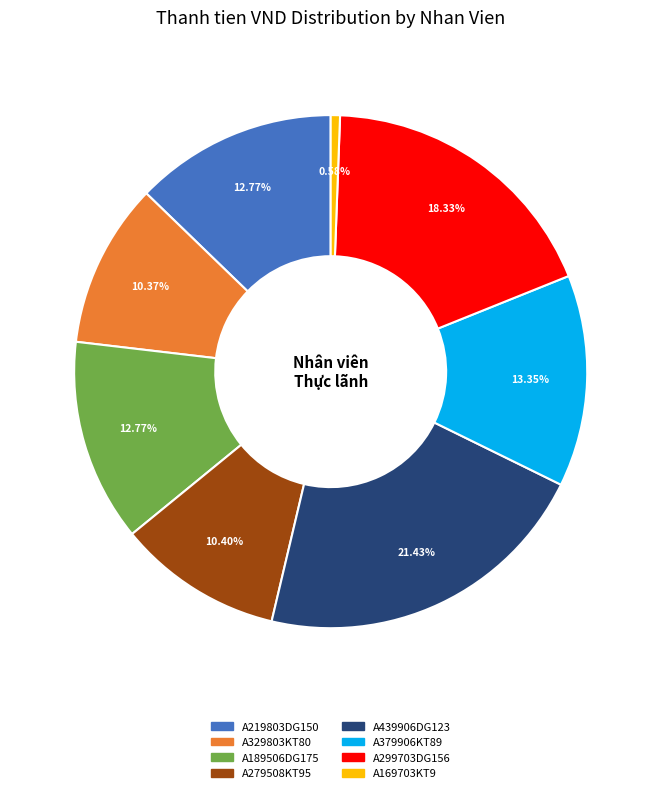

To the nearest percent, what is the difference between the A439906DG123 and A379906KT89 slice percentages?

8%